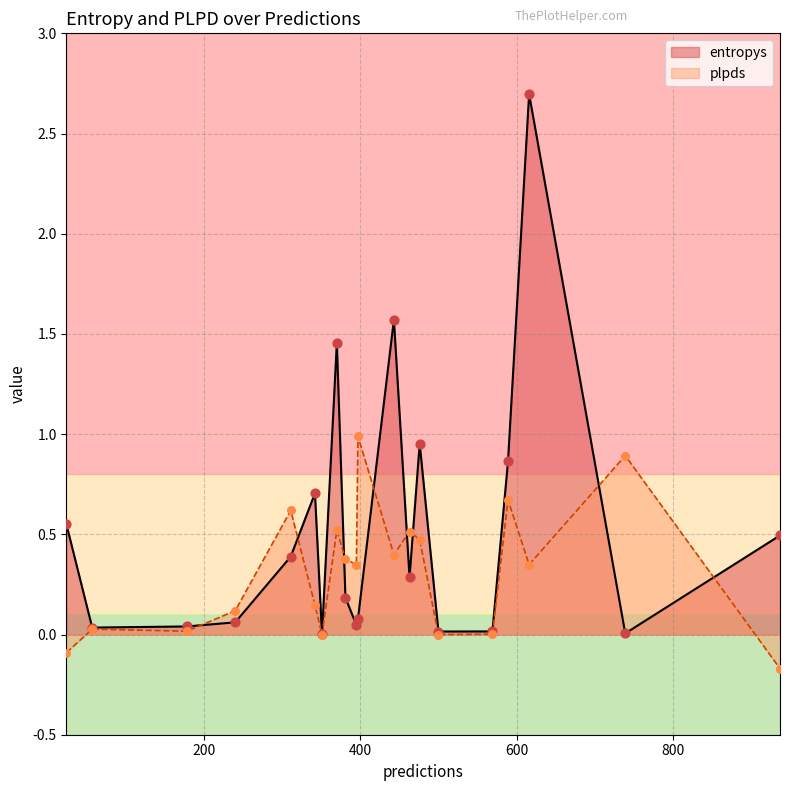

Is the value of entropys at 739 greater than the value of plpds at 443?

No